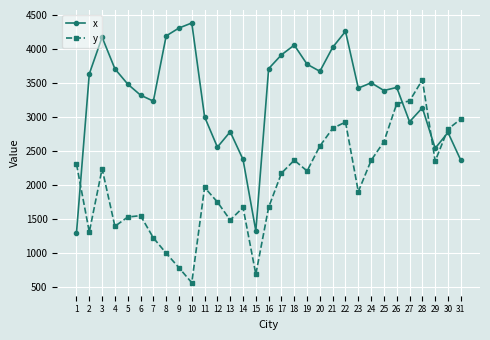

Rank the series at 15 from lowest to highest value.

y, x